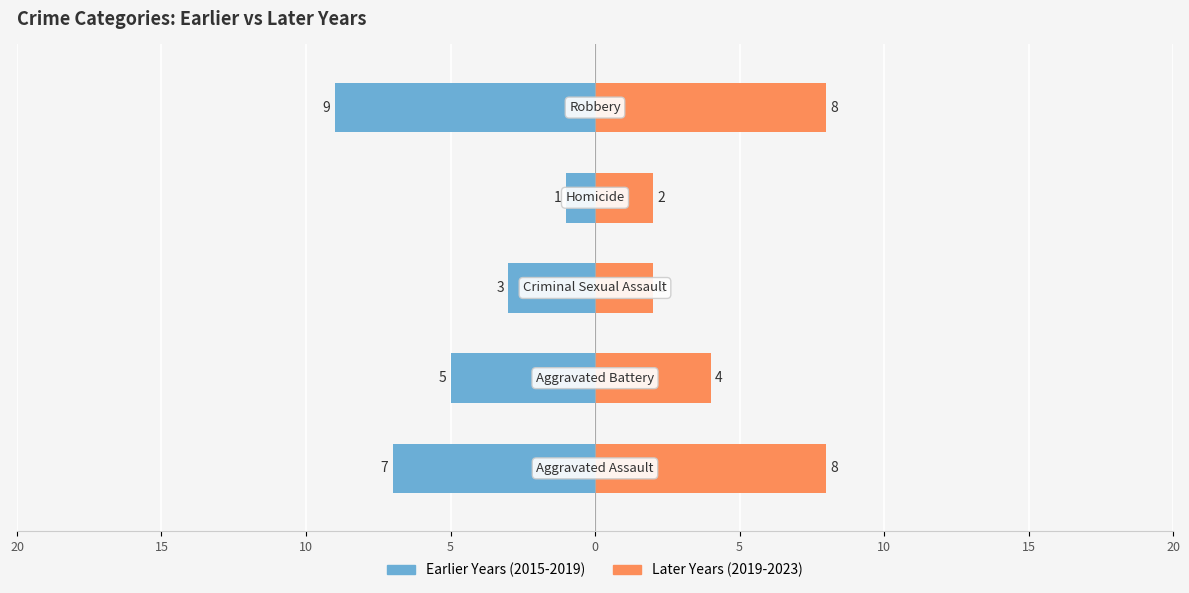

Is the value of Later Years (2019-2023) at 10 greater than the value of Earlier Years (2015-2019) at 5?

Yes